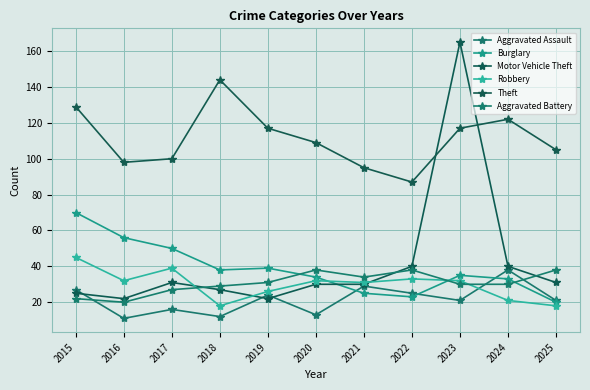

What is the difference between the second highest and second lowest values in the Aggravated Assault series?

17